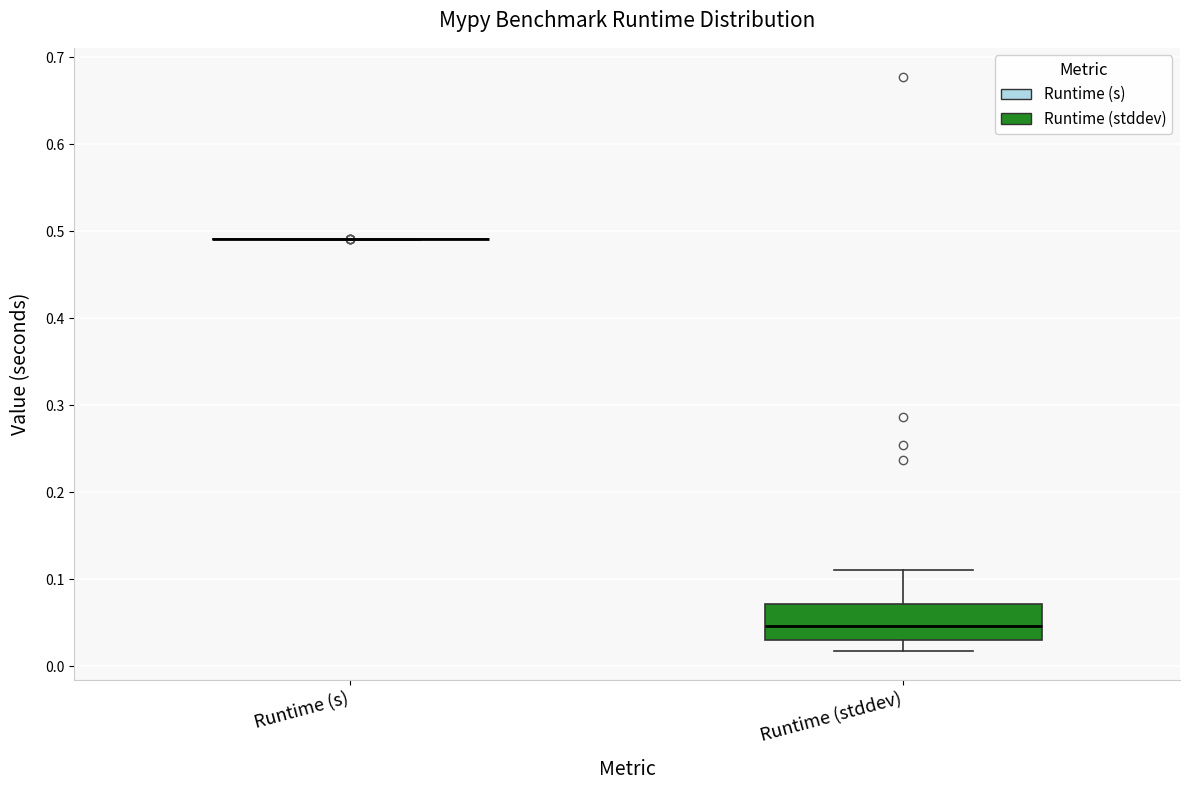

Reading left to right, read every box against the y-axis: the position of its median line, the range the box covers, and the ends of its whiskers. The values are not printed on the chart, so give them approximately, as read against the axis.

Runtime (s): box collapsed to a line at 0.49, whiskers 0.49 to 0.49
Runtime (stddev): median 0.05, box 0.03 to 0.07, whiskers 0.02 to 0.11